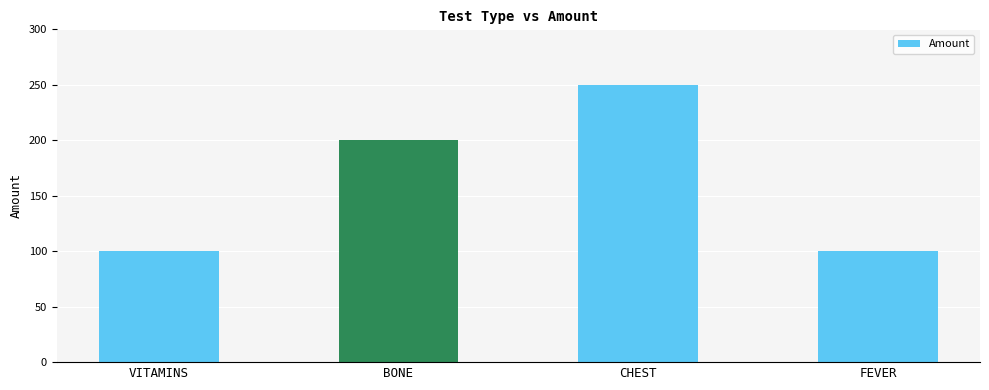

The value at CHEST is 77. True or false?

False